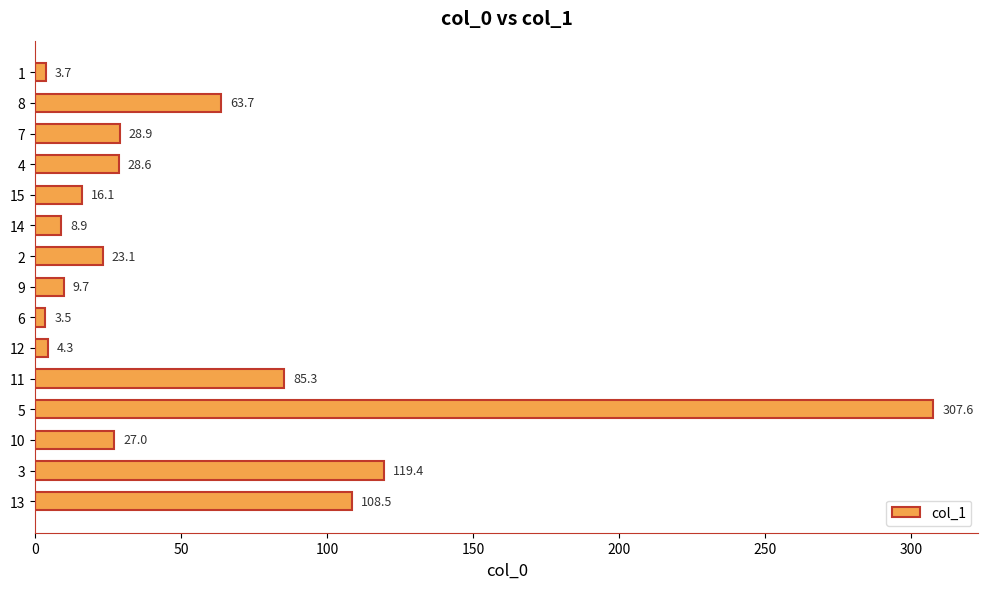

Is it true that the value at 11 is 85.3?

True